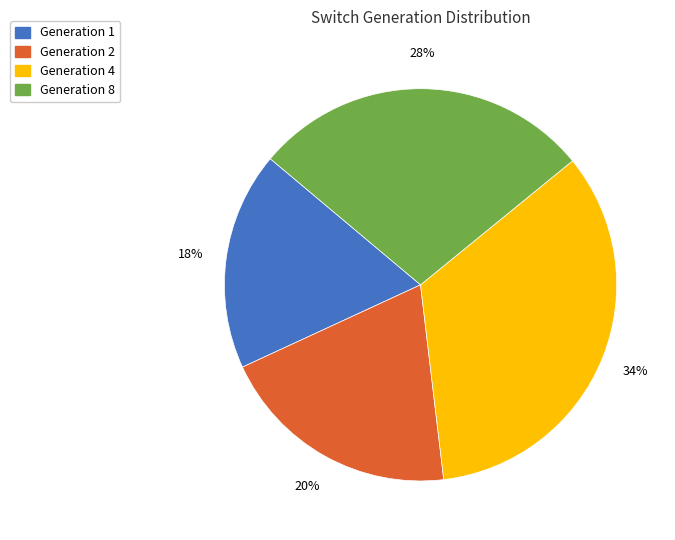

Does Generation 1 represent more than half of the total?

No